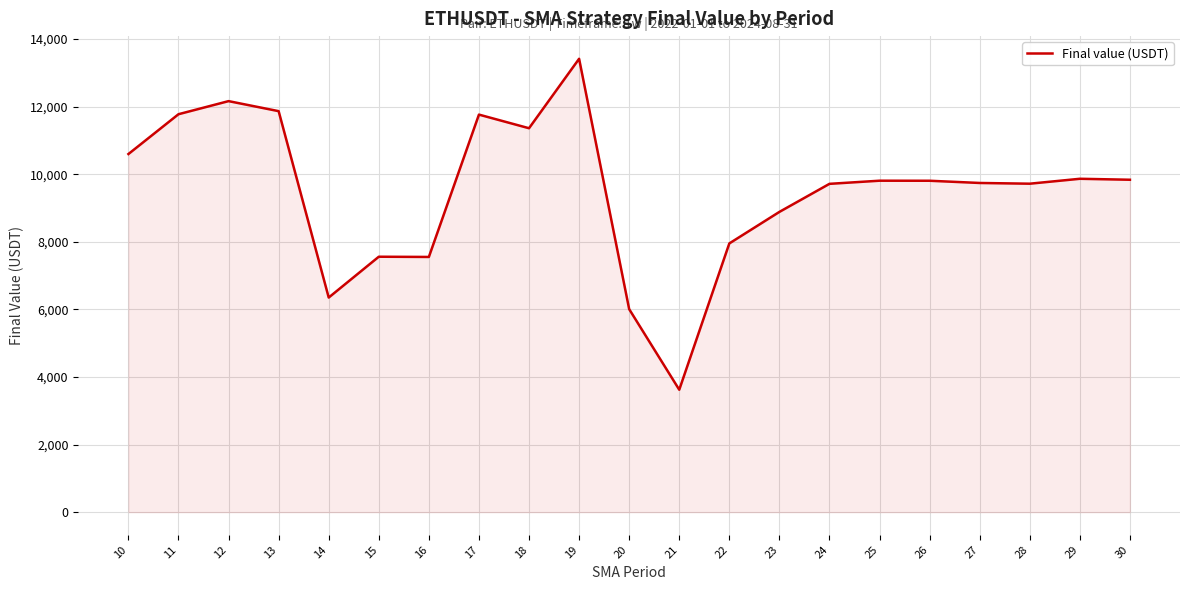

Where does the data first go above 9807?

10